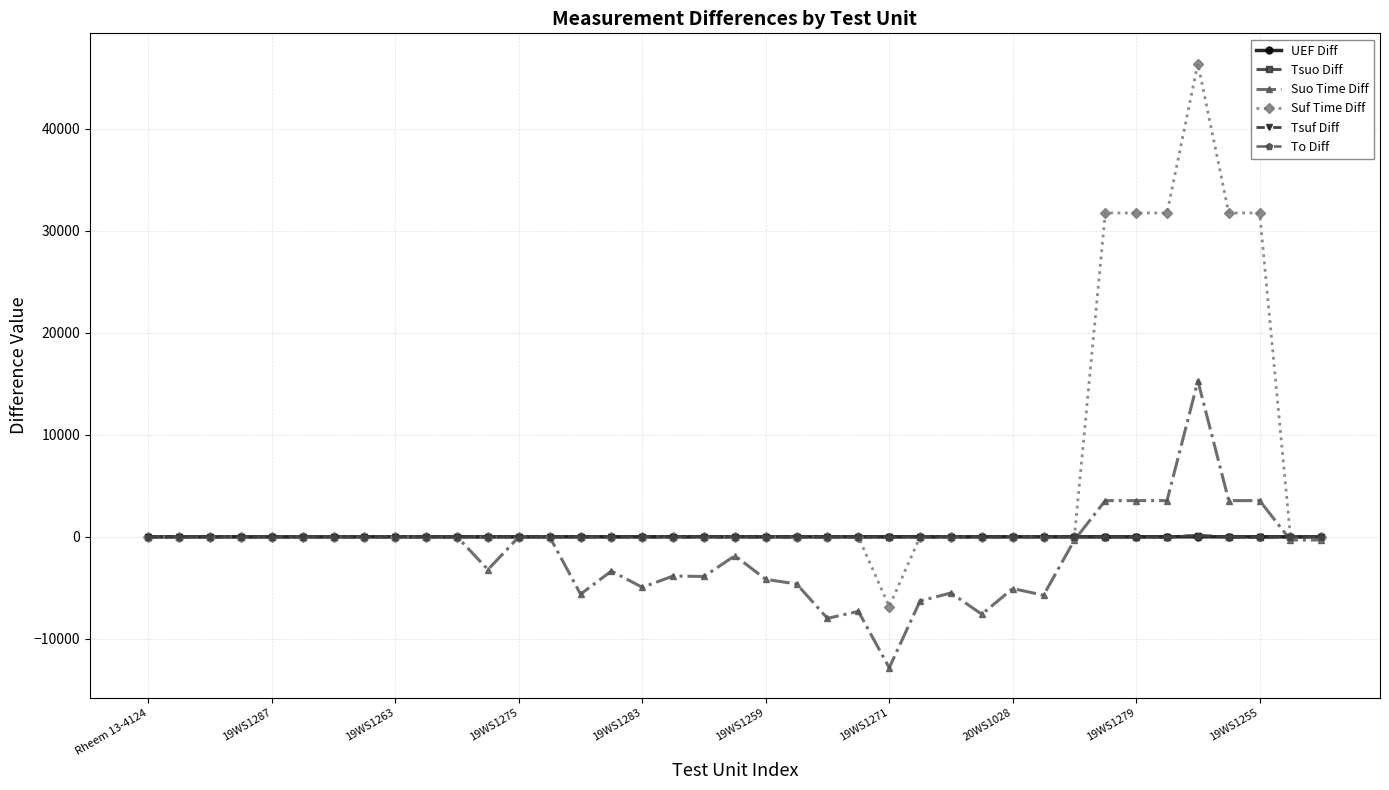

How many data points in Suo Time Diff are less than -309?

20